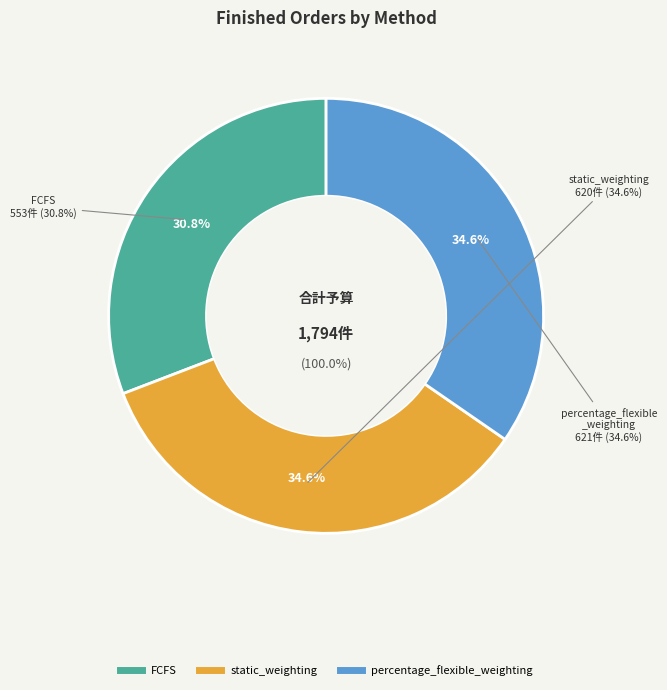

Count the number of slices in the pie.

3